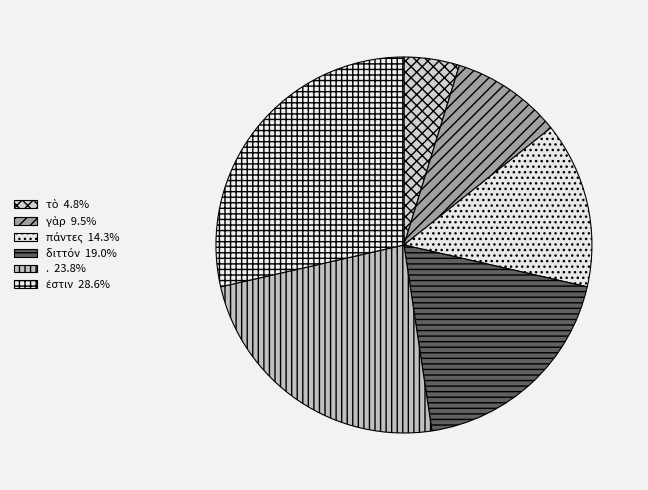

Count the number of slices in the pie.

6